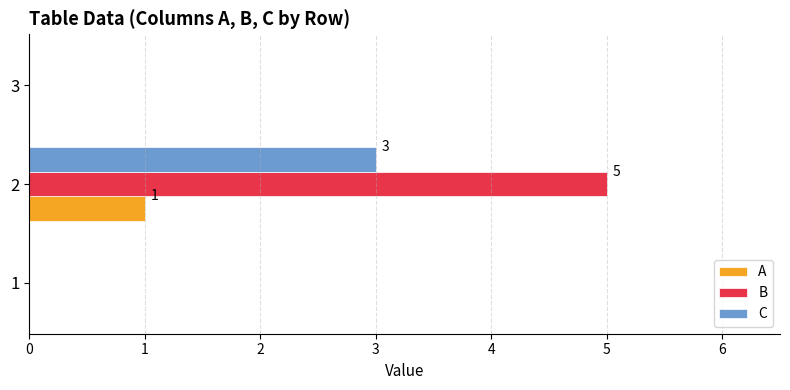

The value of C at 1 is -1. True or false?

False